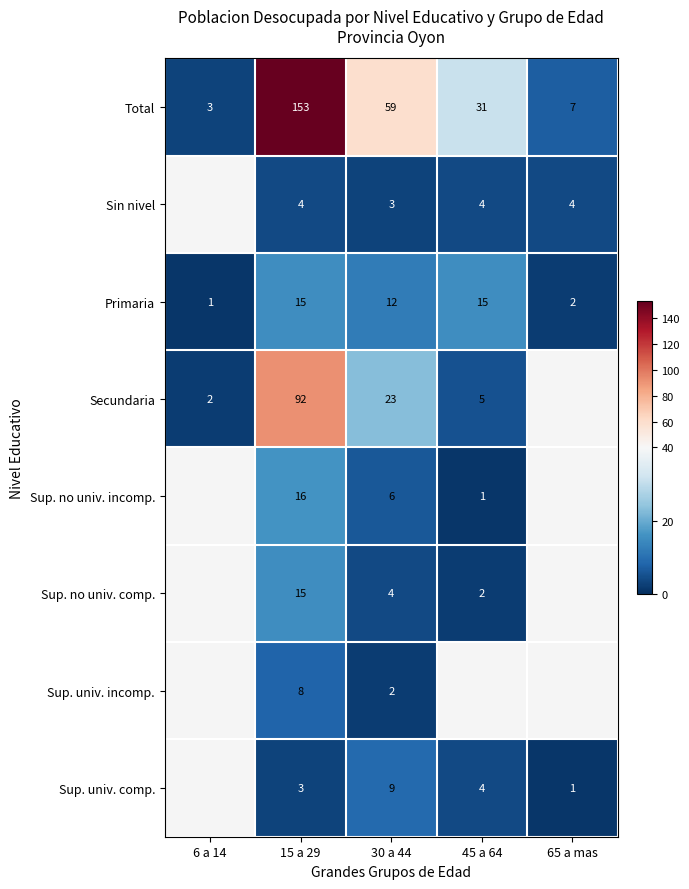

What is the difference between the maximum and minimum values in the Primaria series?

14